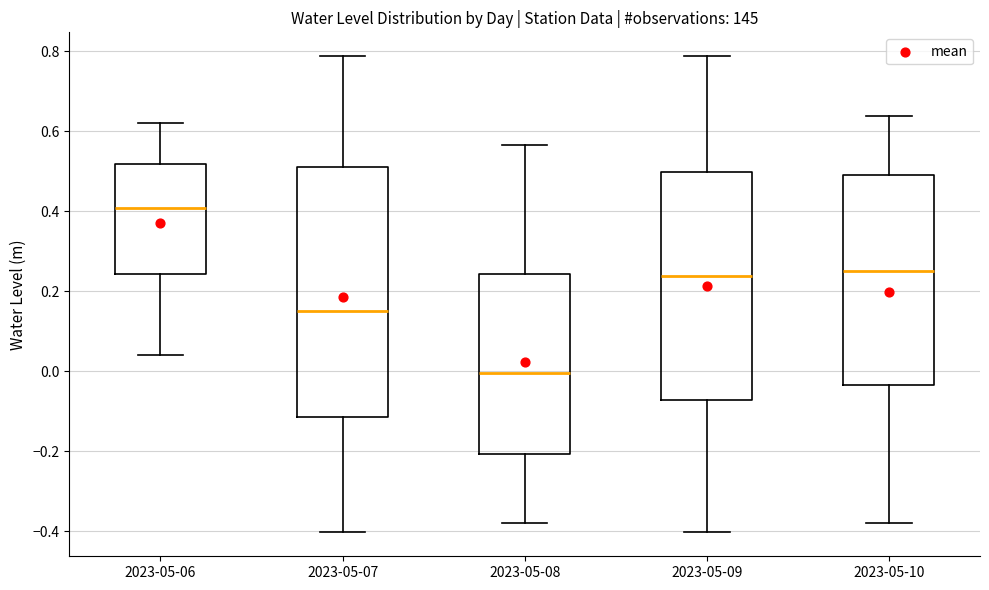

Which box has the lowest median line?

2023-05-08